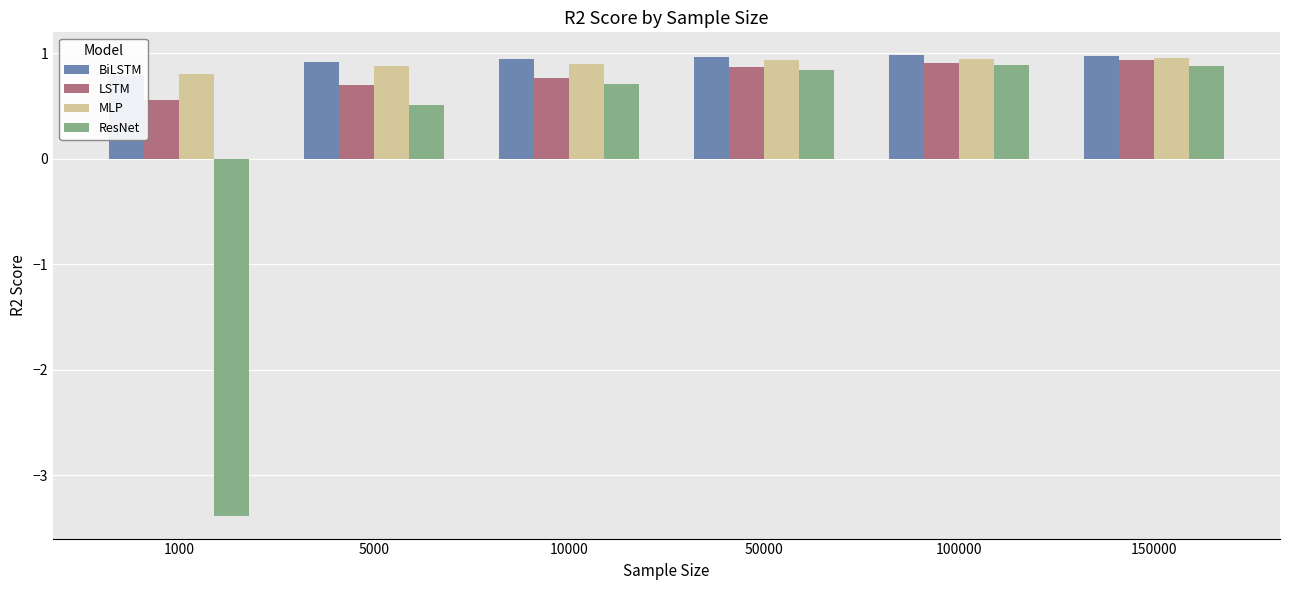

What is the difference between the maximum and minimum values in the LSTM series?

0.4